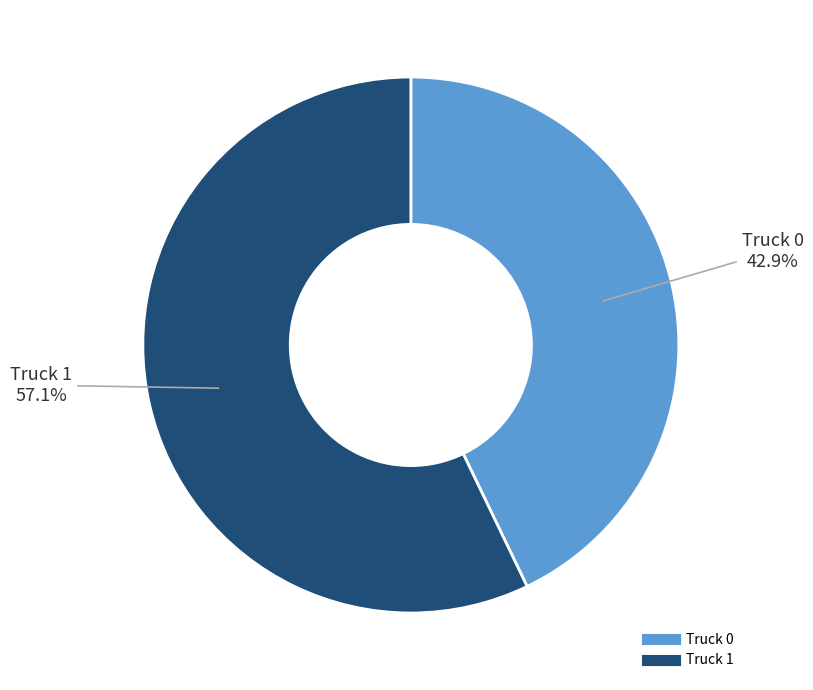

To the nearest percent, what percentage of the pie is Truck 1?

57%